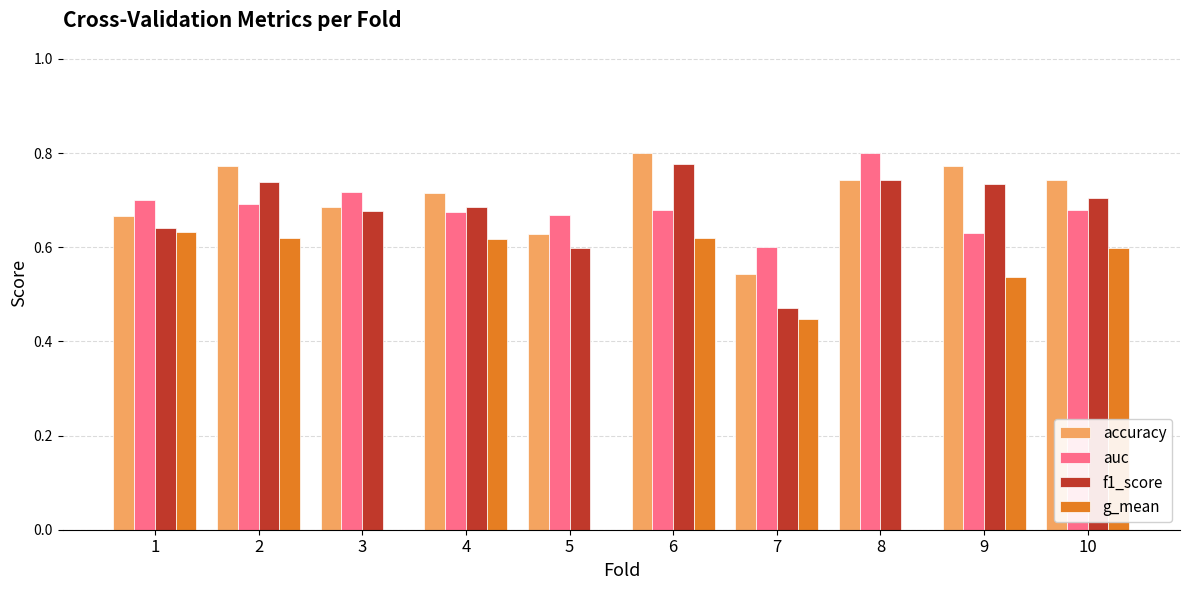

How many groups of bars are there?

10